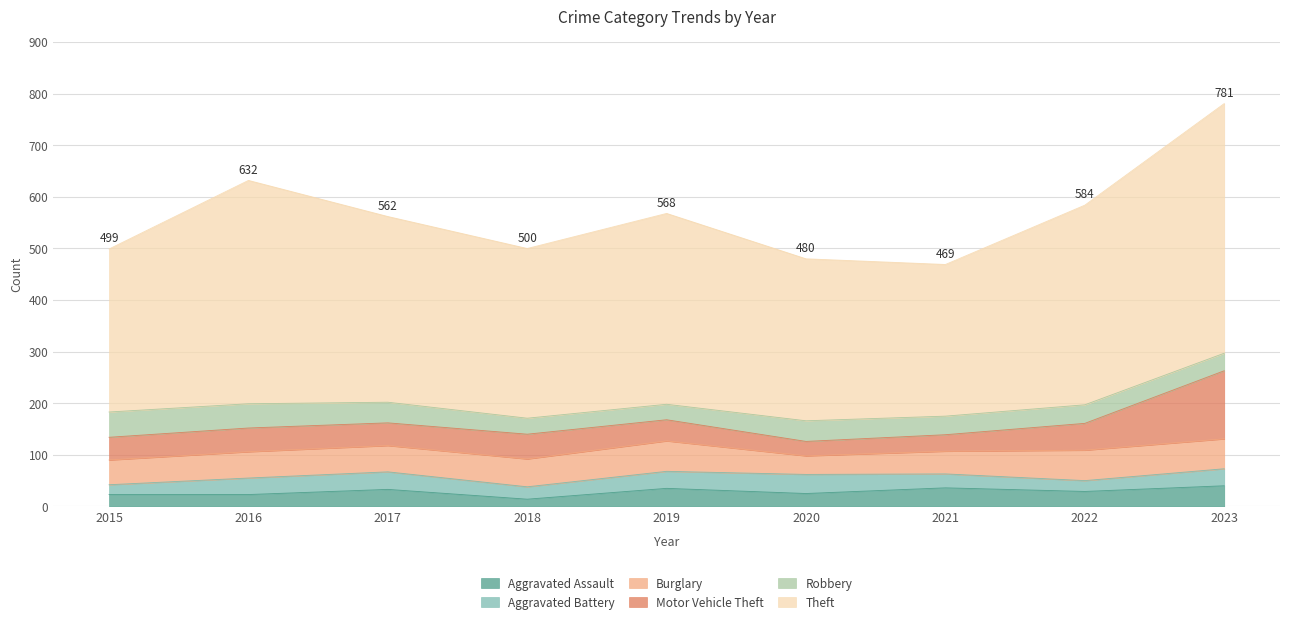

True or false: Burglary and Motor Vehicle Theft cross at least once.

True